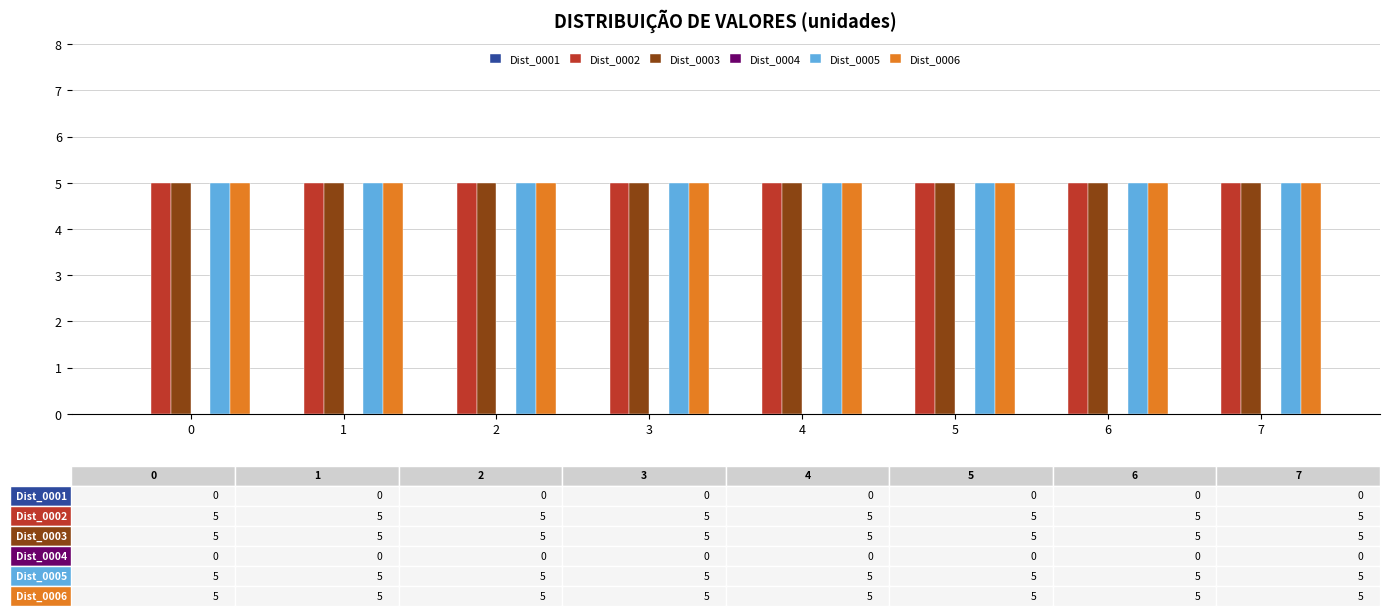

True or false: Dist_0005 has a value of 5 at 2.

True